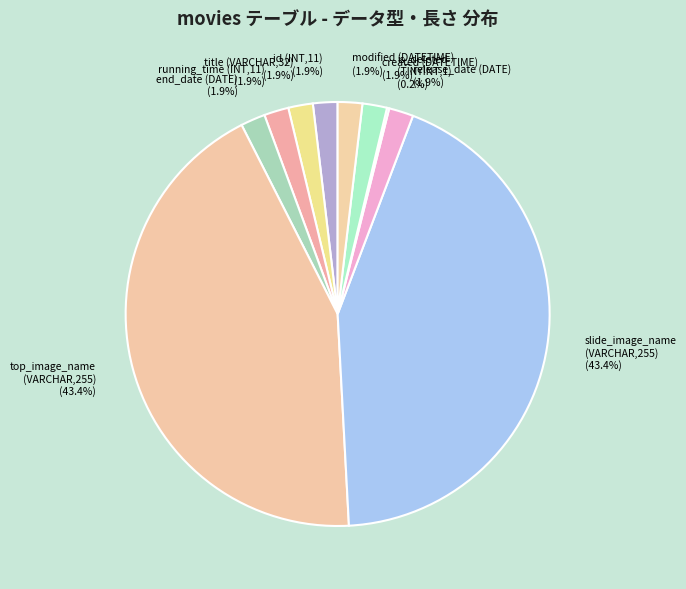

Is there any slice that represents more than half of the pie?

No